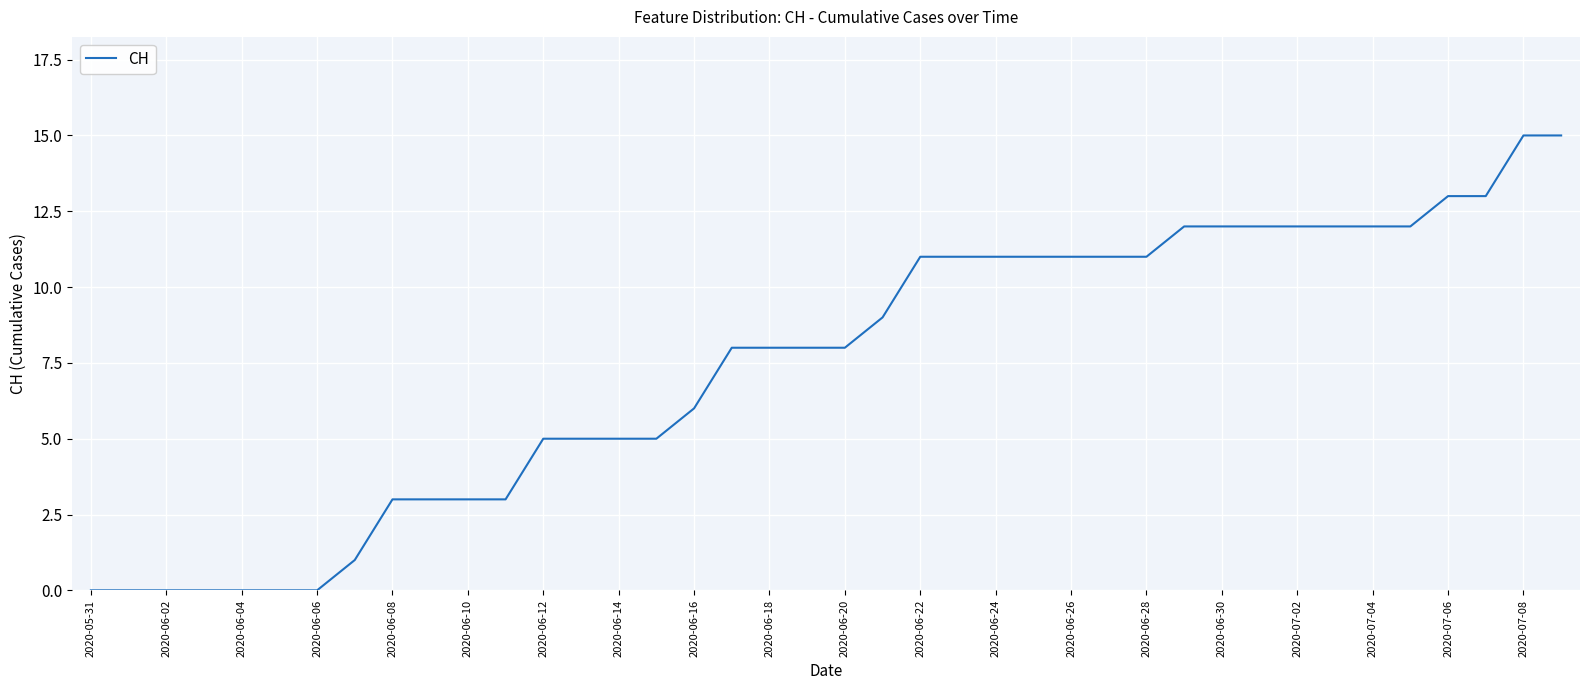

What is the greatest value displayed?

15